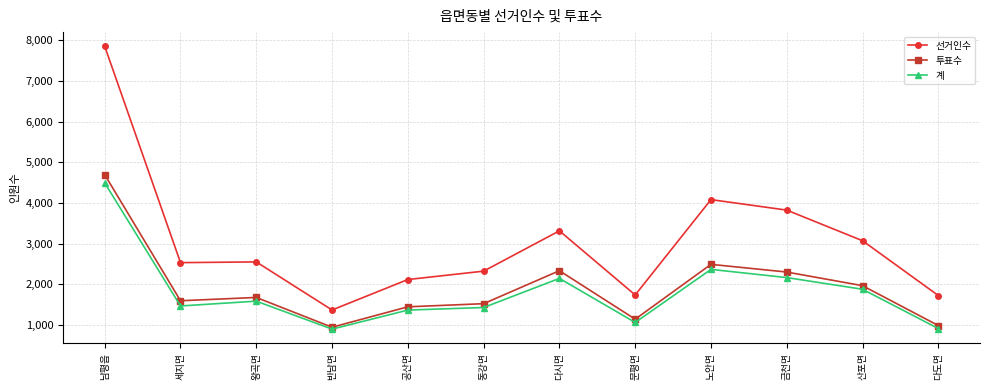

What is the highest value of the 투표수 series?

4695